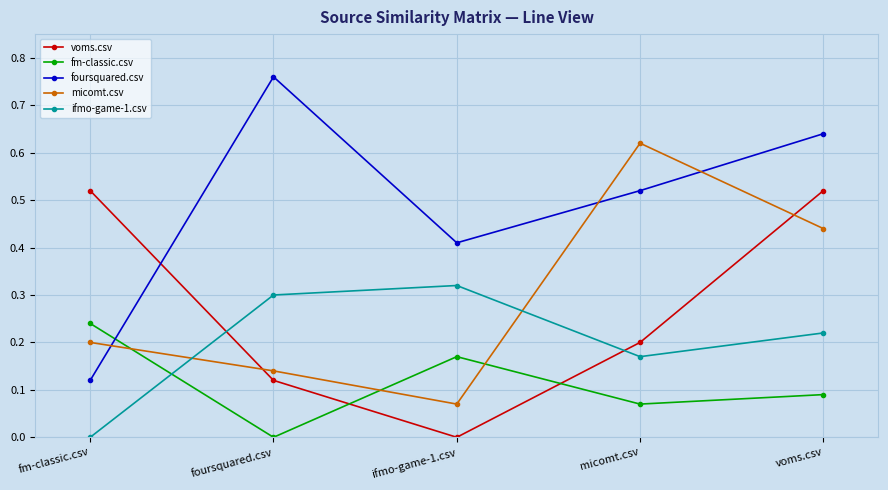

At voms.csv, list the series in order from smallest to largest.

fm-classic.csv, ifmo-game-1.csv, micomt.csv, voms.csv, foursquared.csv